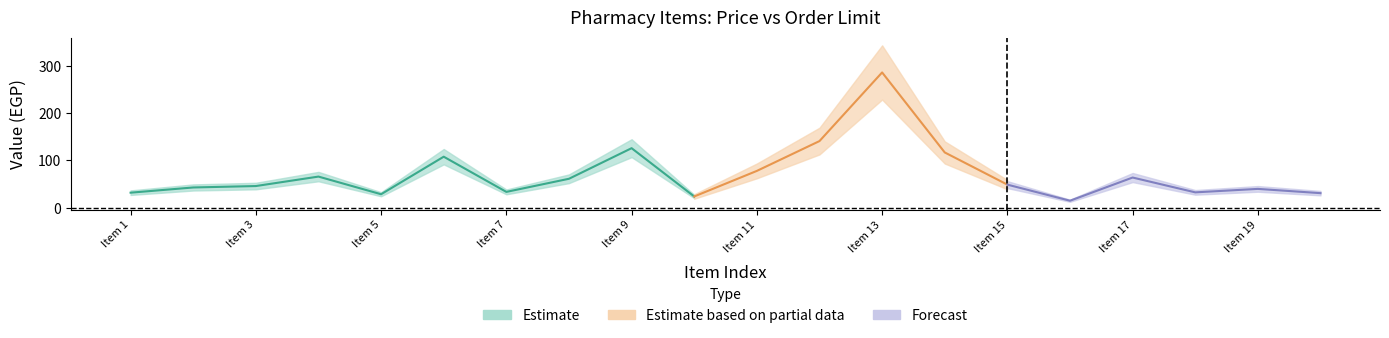

At which category does sale_price reach its first local peak?

4